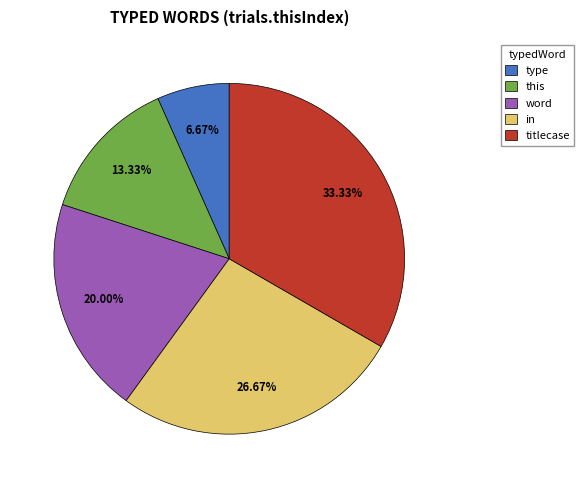

To the nearest percent, what portion does titlecase represent?

33%